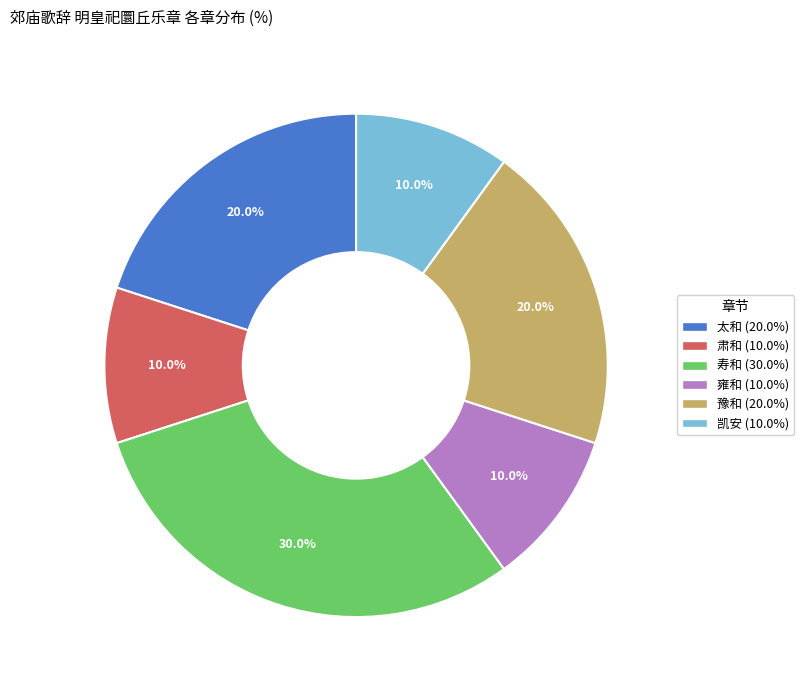

What percentage is the 太和 slice, to the nearest percent?

20%